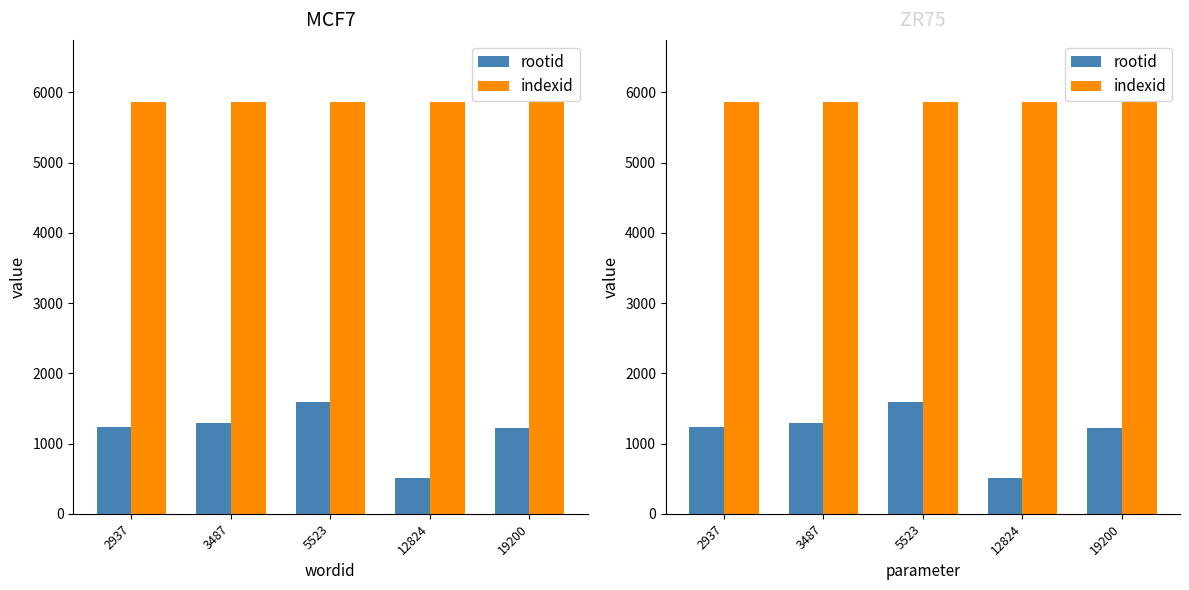

List the series in order of their peak value, highest first.

indexid, rootid